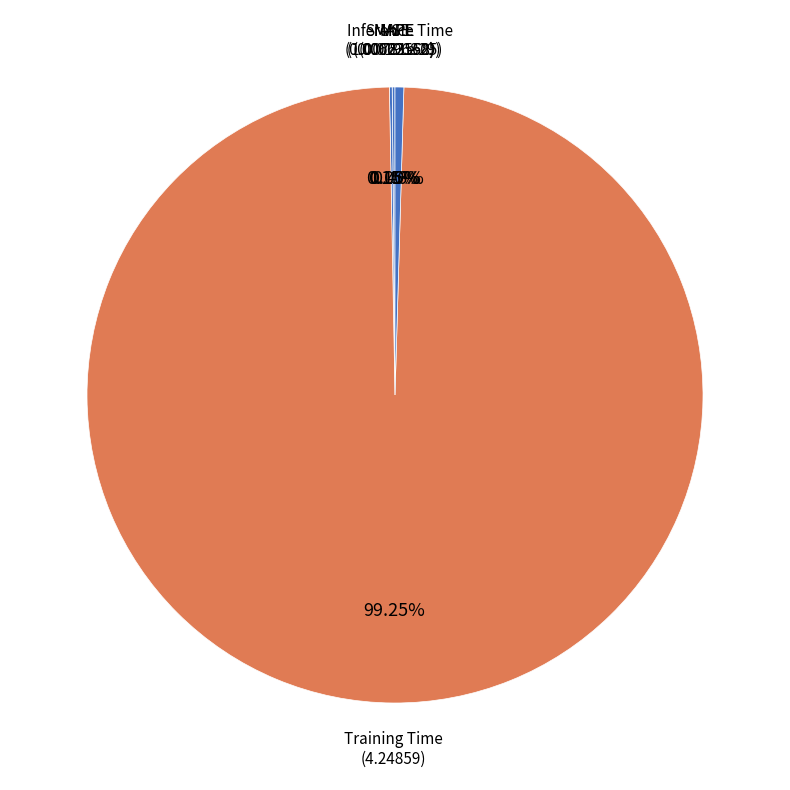

Is Training Time the majority of the pie?

Yes